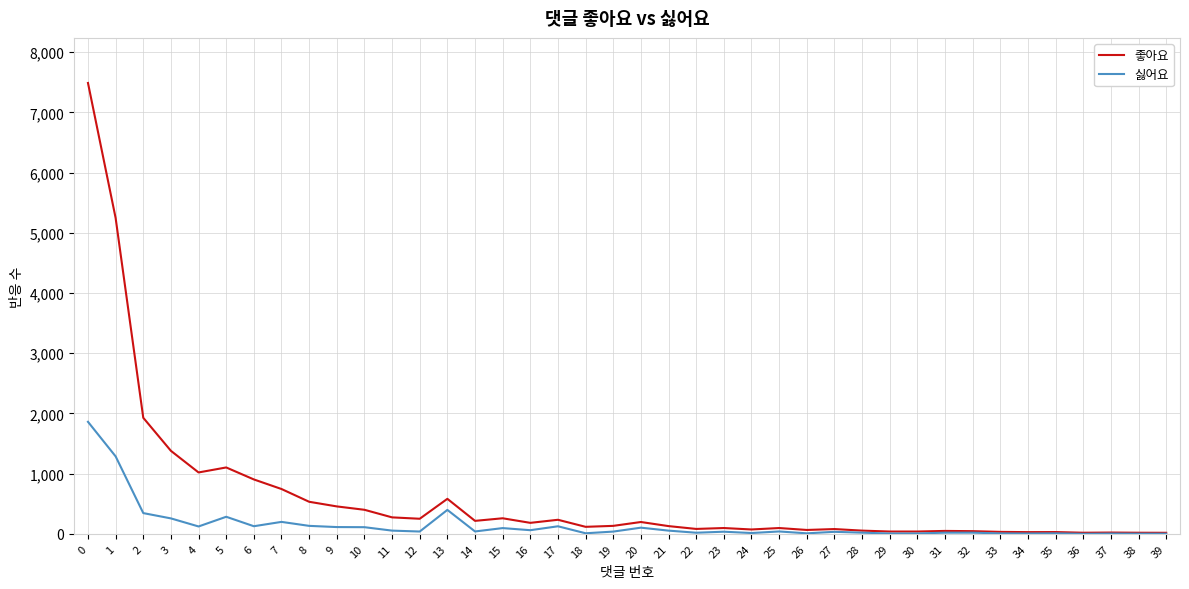

Which series has the widest spread of values?

좋아요